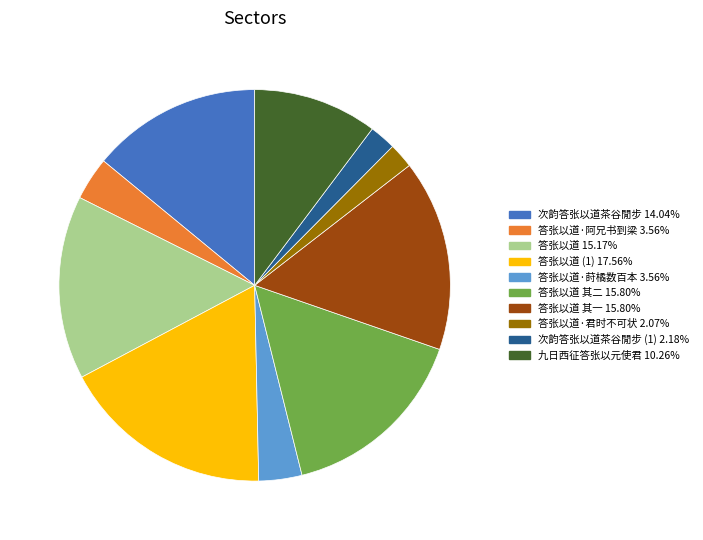

Is there a majority slice in this chart?

No